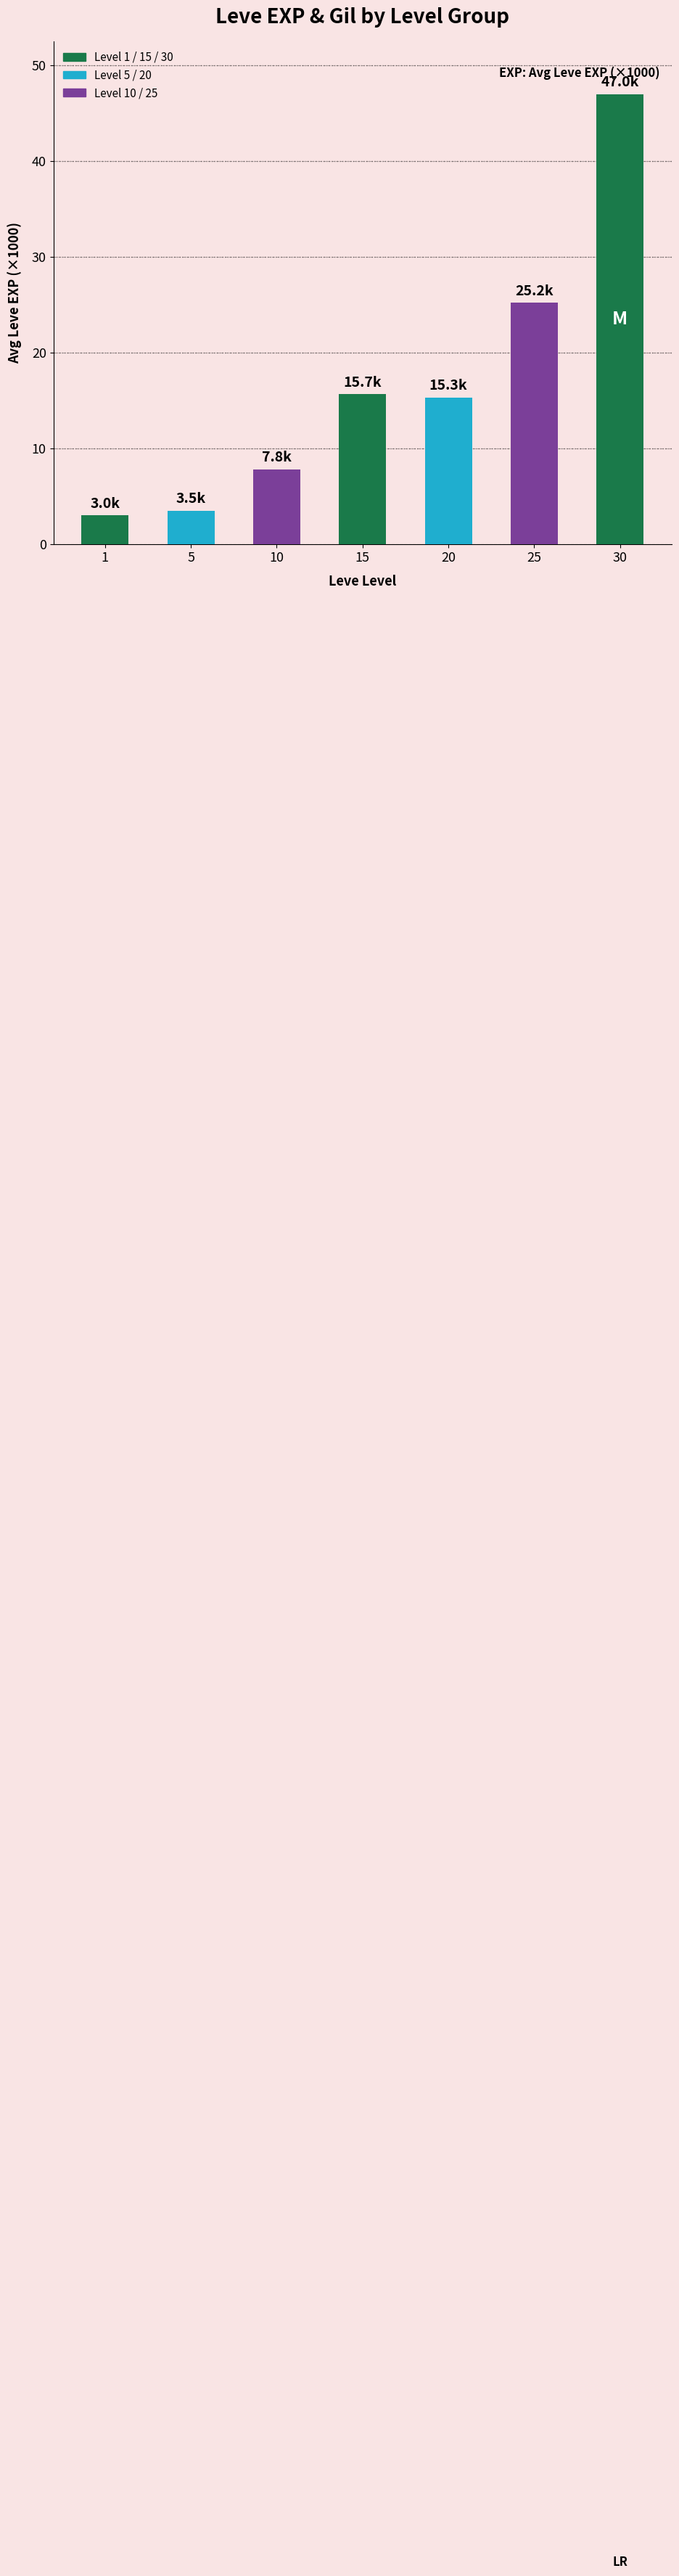

The chart shows a value of 3.5 at 5. True or false?

True